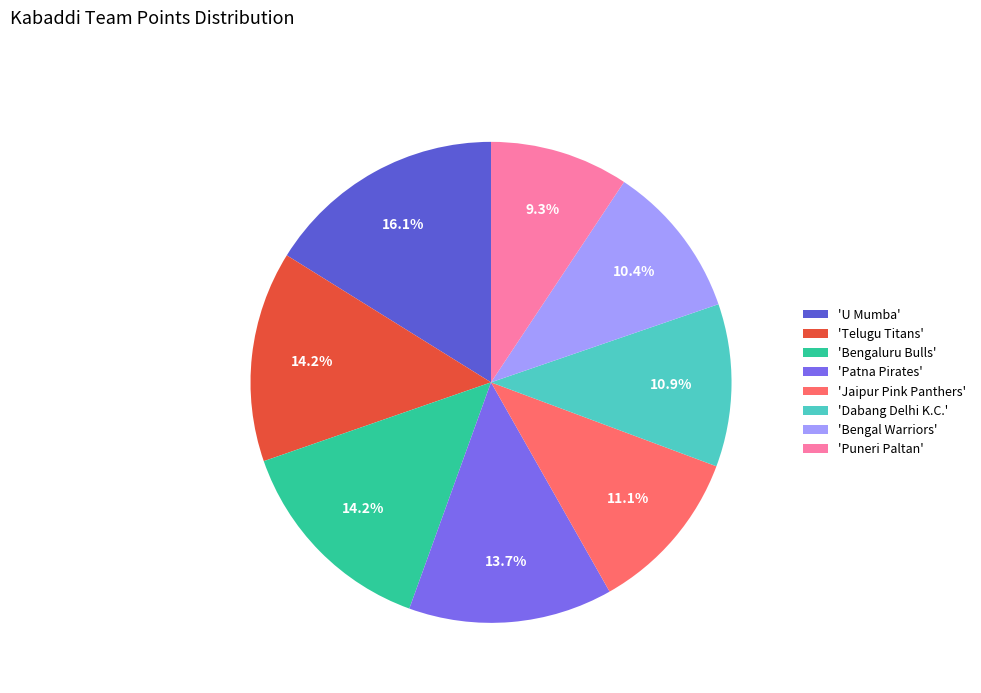

Does any single category account for the majority?

No